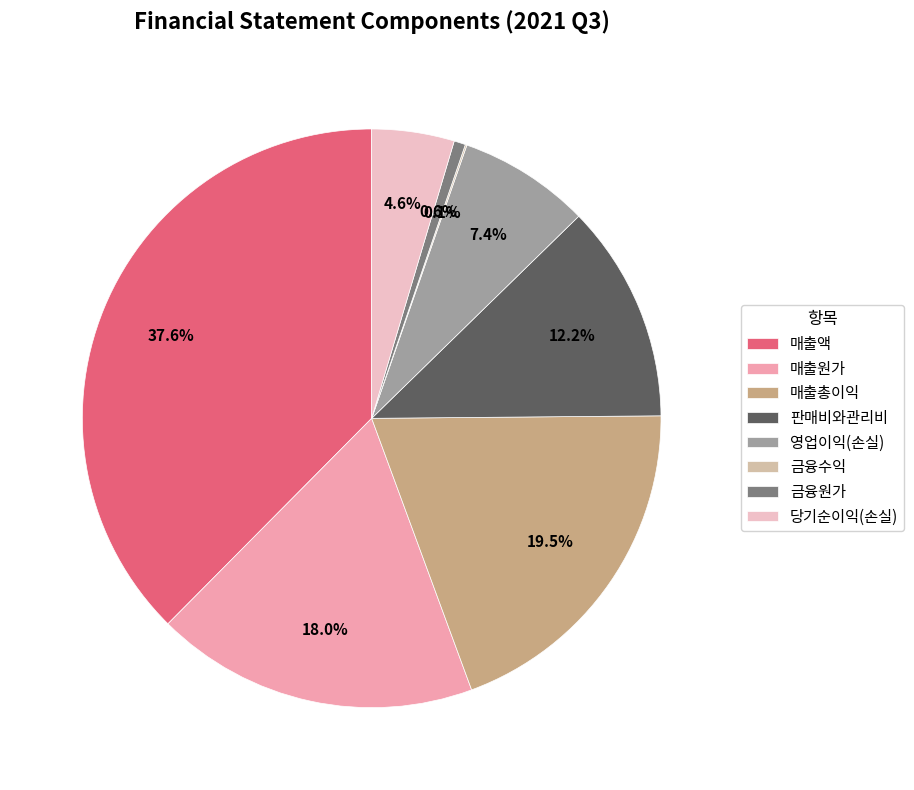

What is the largest slice in the pie chart?

매출액